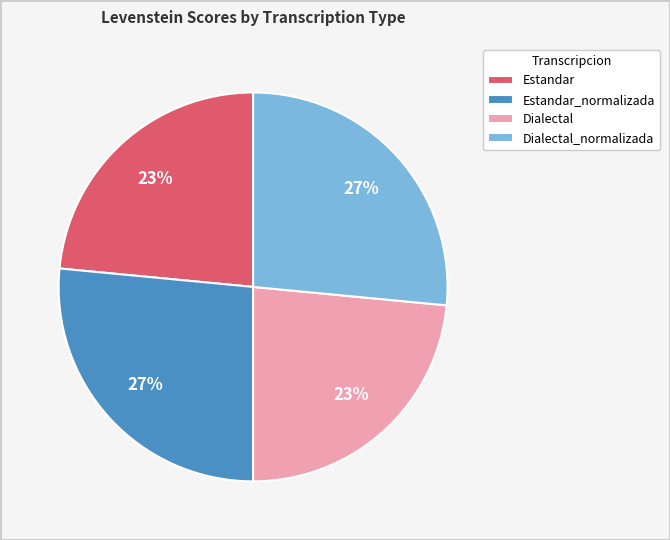

Is it true that Estandar is 23% of the pie?

True